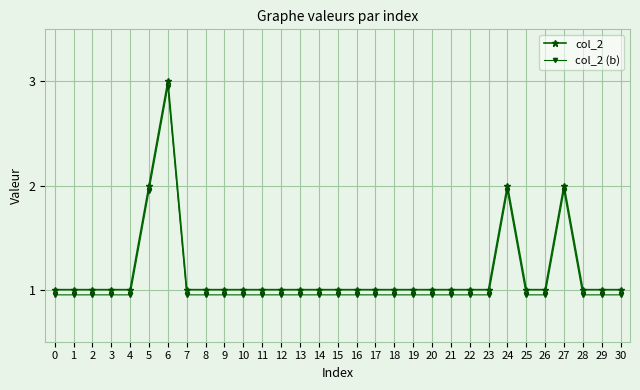

Rank the series by their maximum value, from highest to lowest.

col_2, col_2 (b)